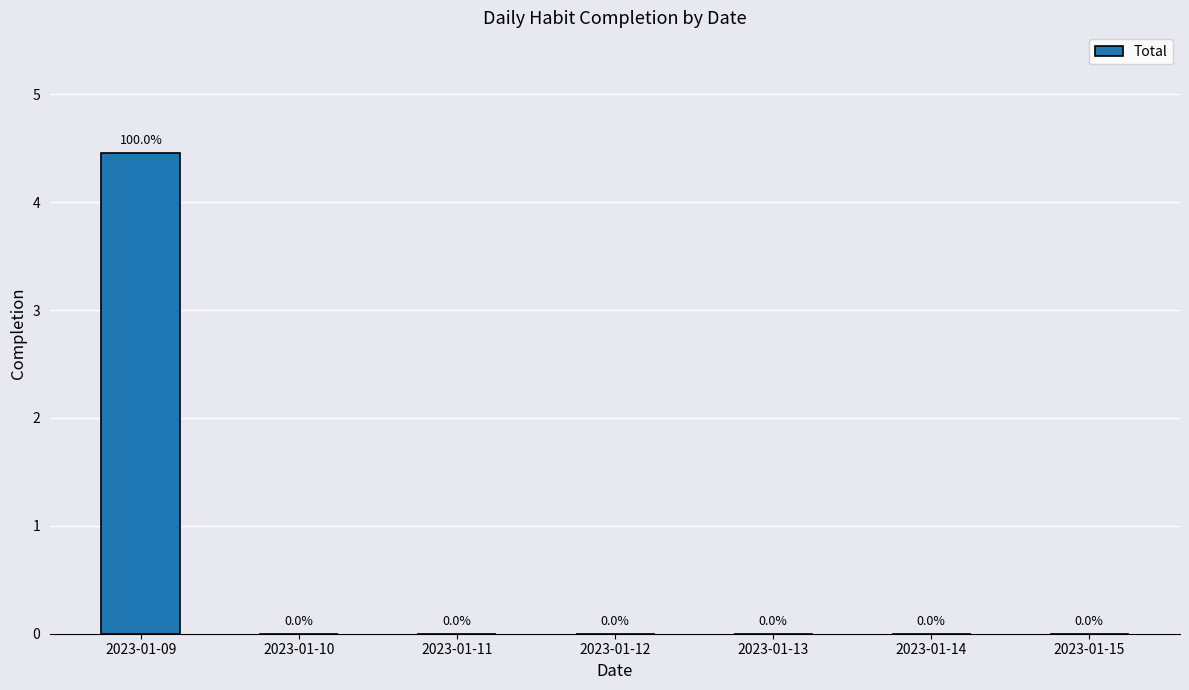

The chart shows a value of 2.8 at 2023-01-10. True or false?

False